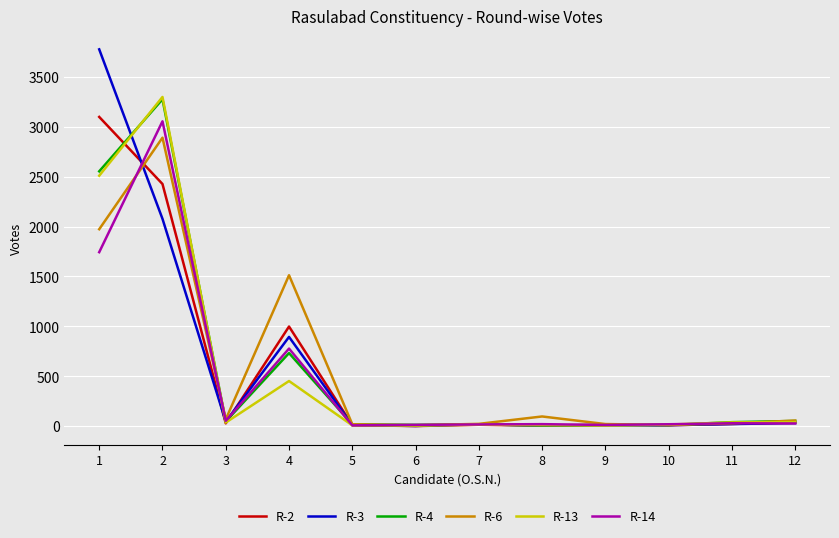

Which series has the largest range (max minus min)?

R-3